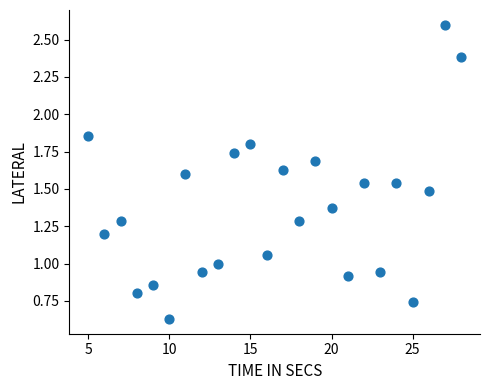

What is the range of X values (max minus min)?

23.0